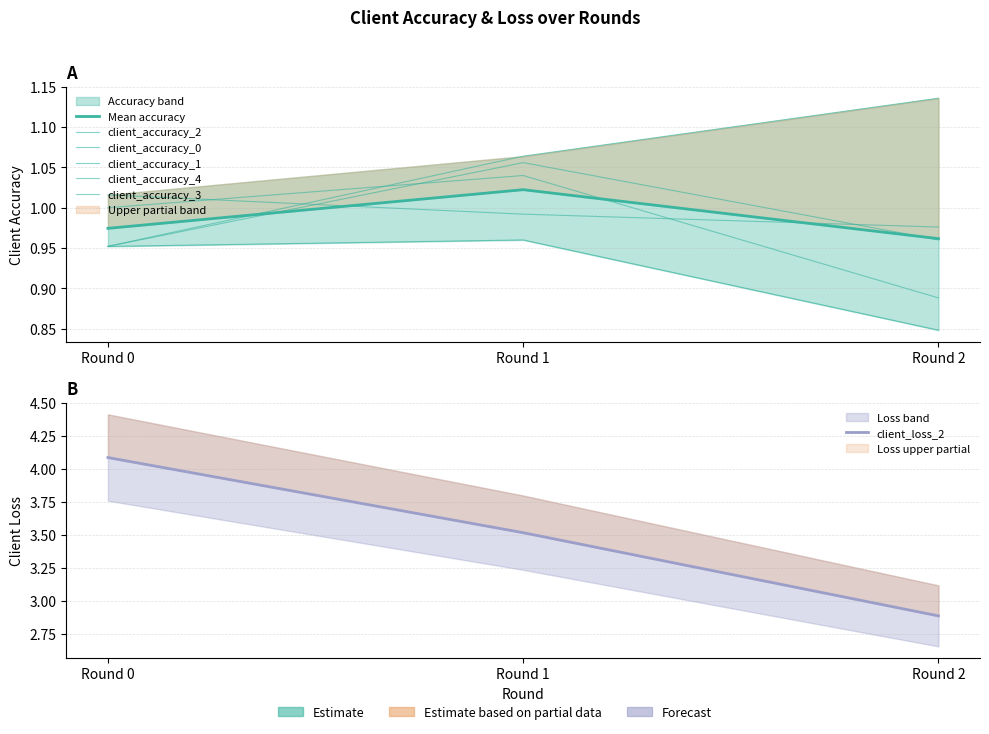

What is the minimum value shown in the chart?

0.8